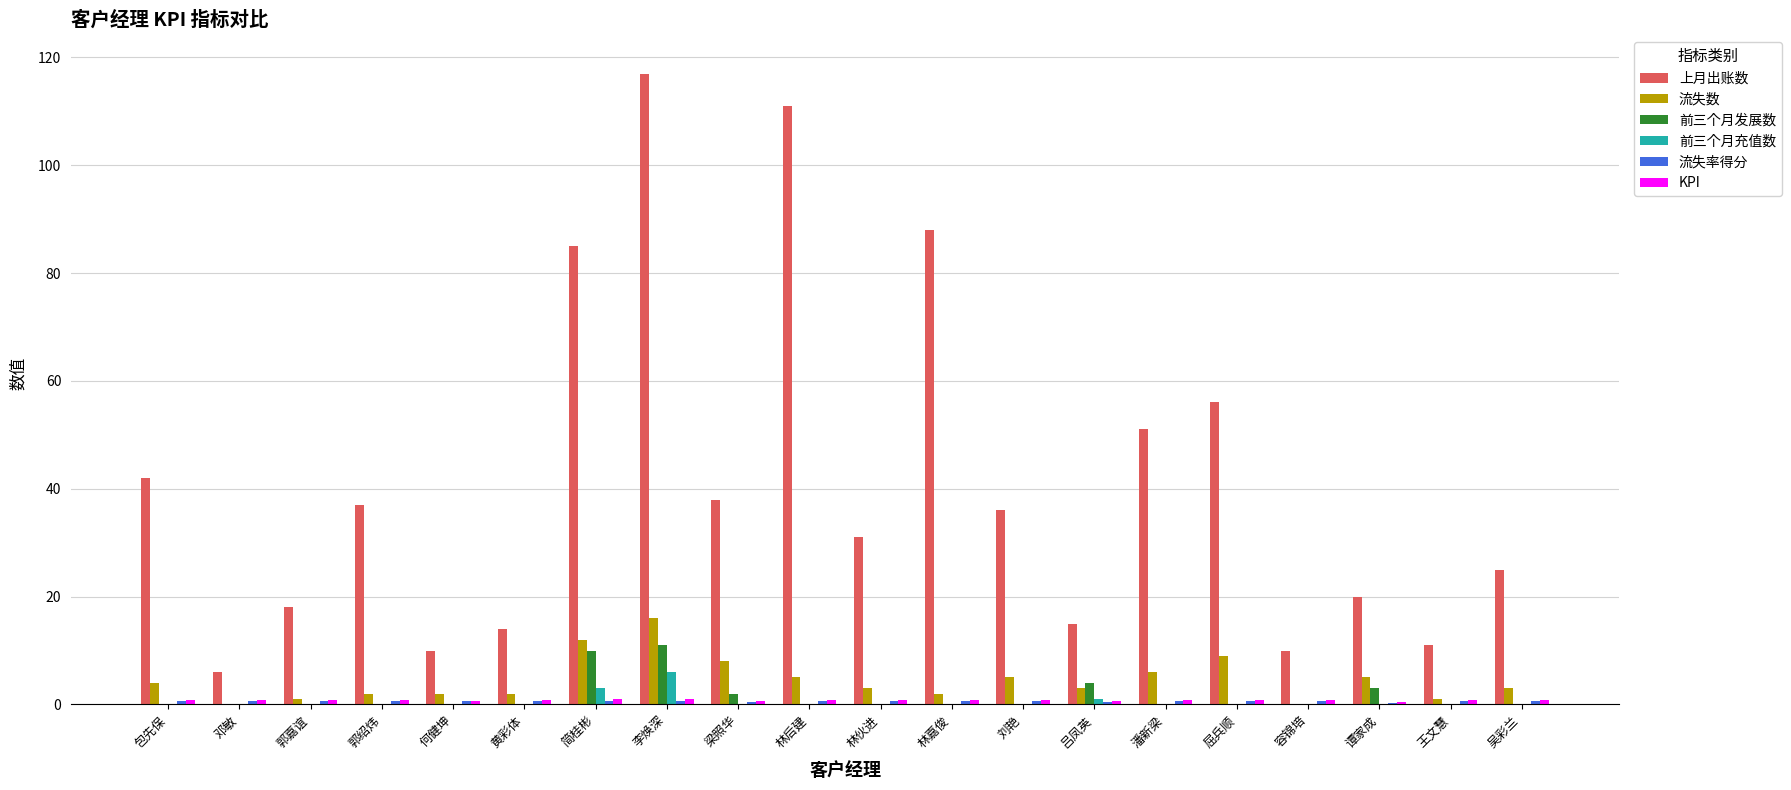

What is the sum of all 流失数 values?

89.0